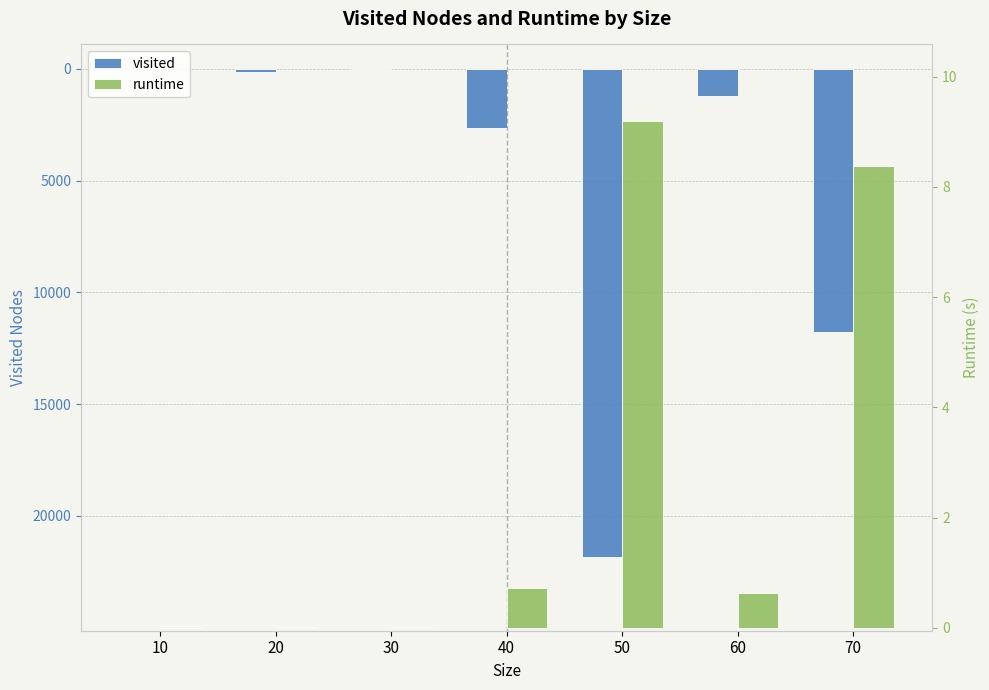

The runtime series shows 0.6 at 60. True or false?

True